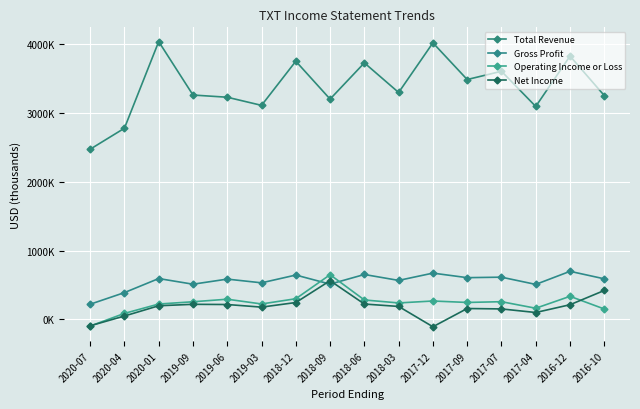

Does the chart have visible grid lines?

Yes